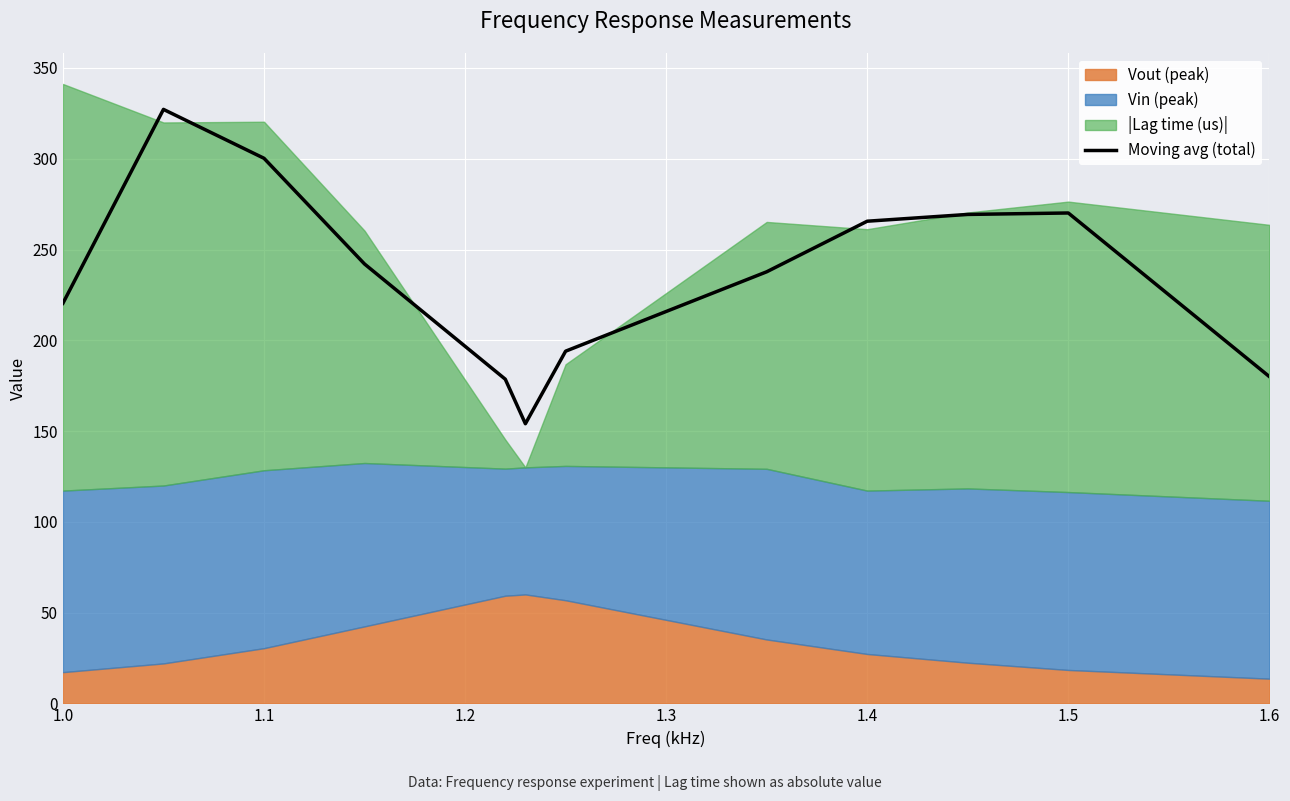

What is the minimum value for Moving avg (total)?

154.0